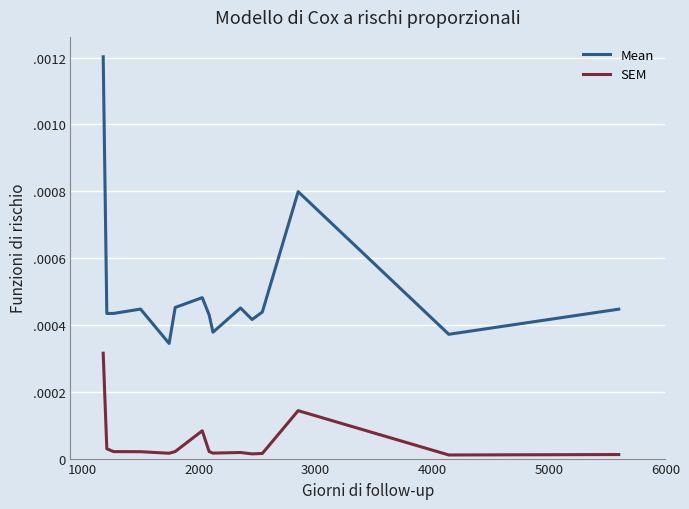

What are all the series names shown in the legend?

Mean, SEM